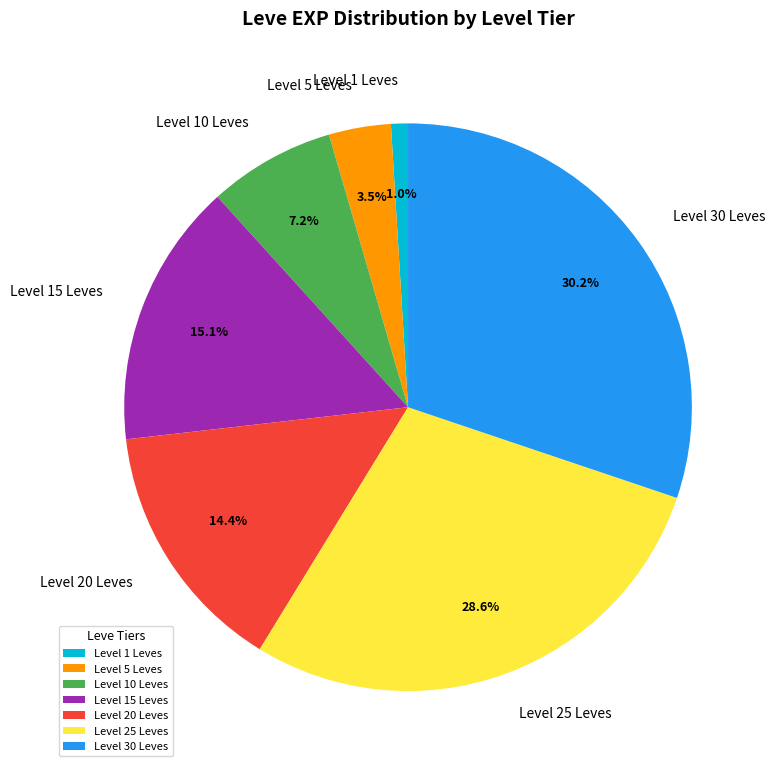

What is the ratio of the value at Level 15 Leves to the value at Level 10 Leves?

2.1